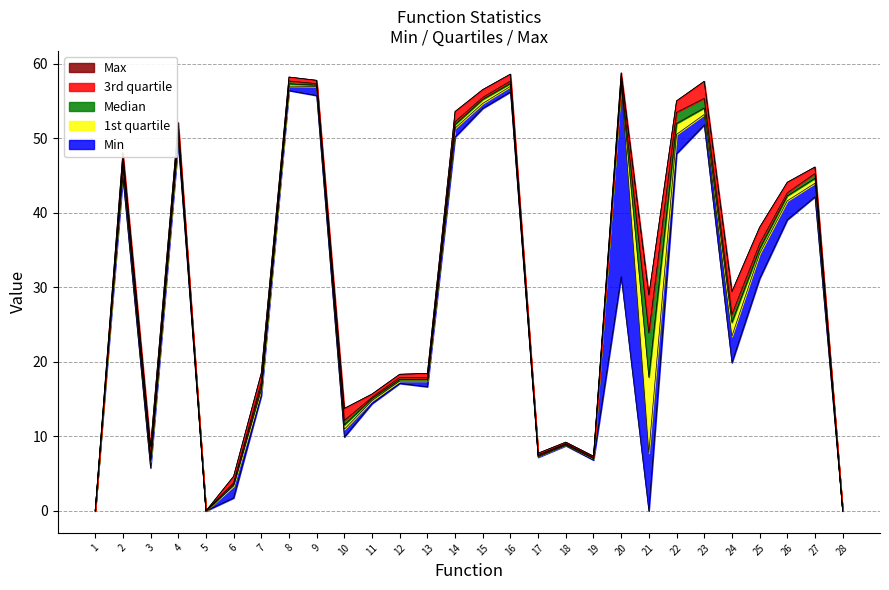

How many points are lower than both their immediate neighbors (excluding endpoints)?

7